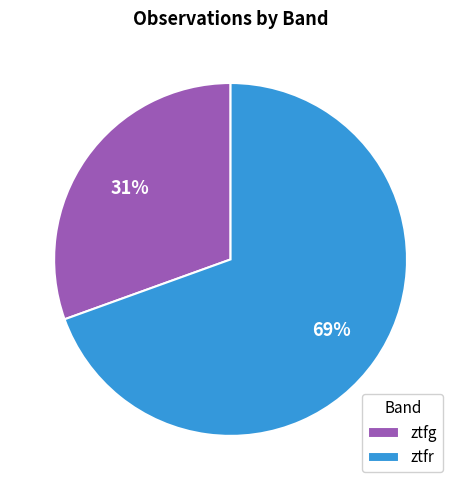

Which category has the biggest portion of the pie?

ztfr